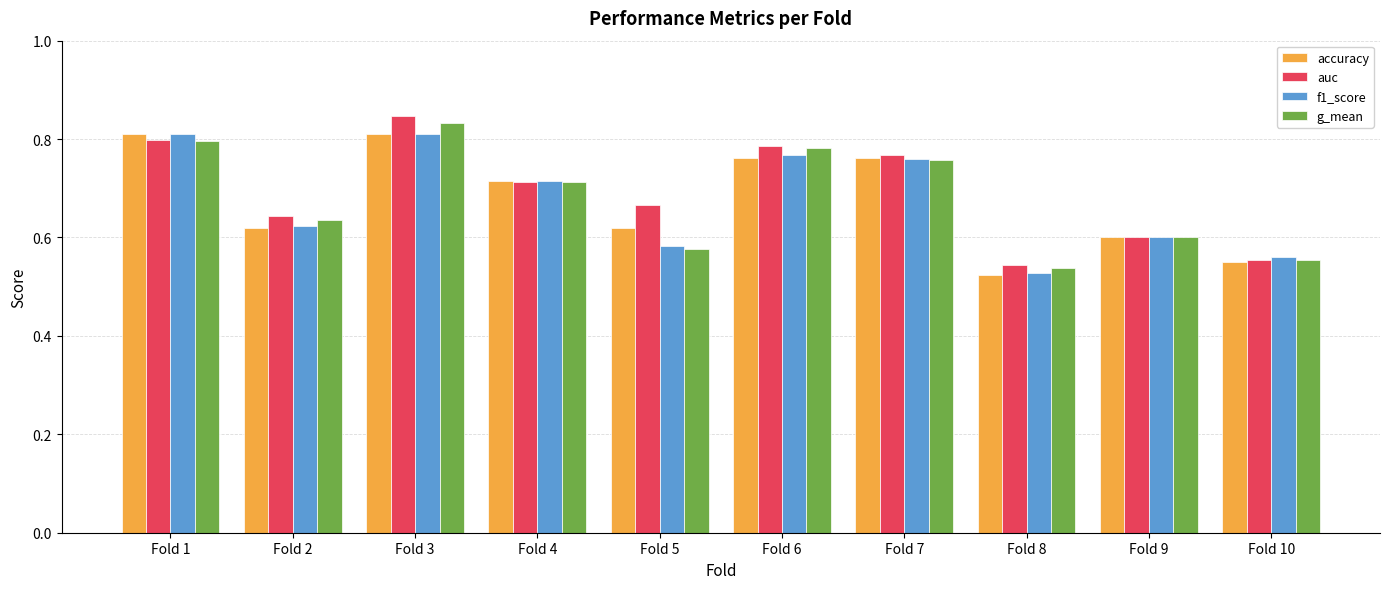

Is it true that accuracy equals 0.2 at Fold 8?

False